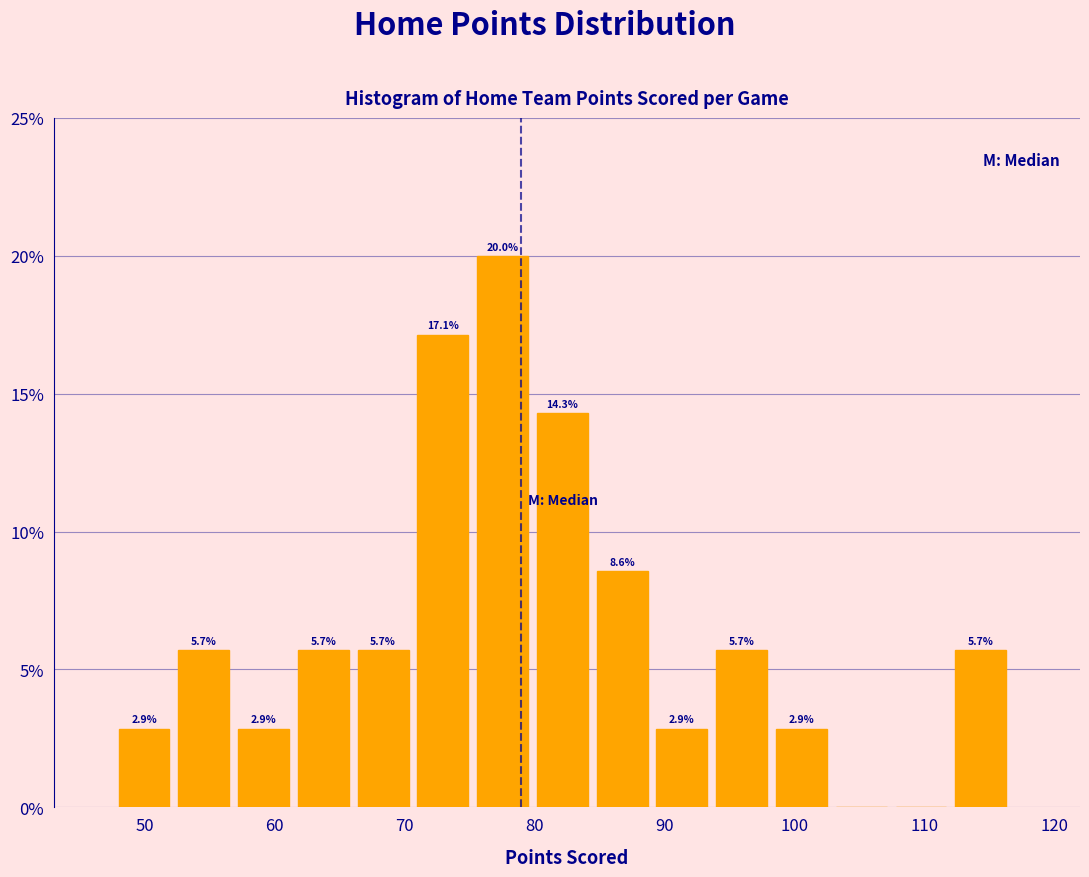

Which range on the x-axis has the tallest bar?

75.6 to 80.2